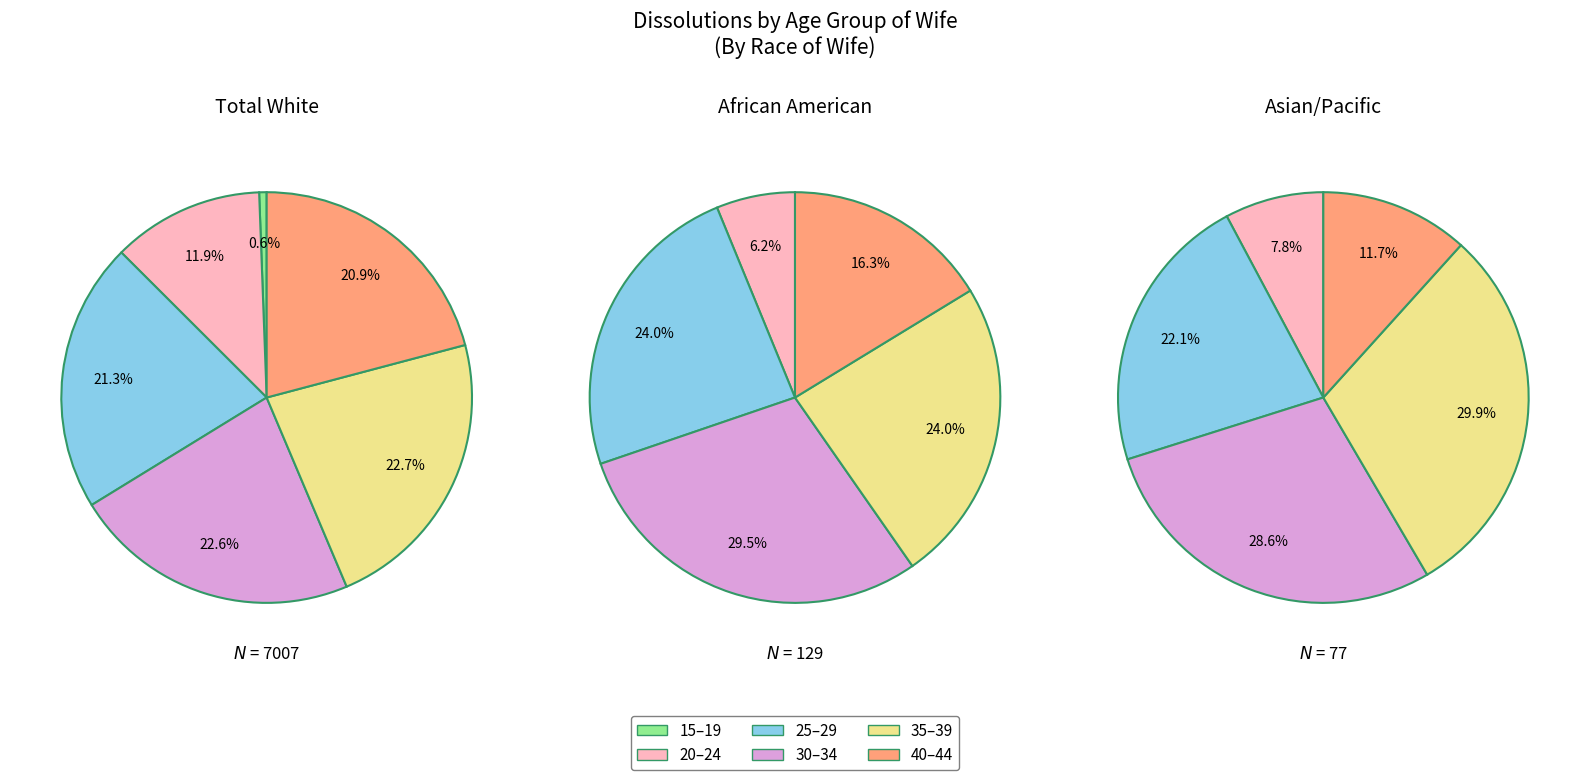

Combined, do 1 and 3 account for over 50%?

No